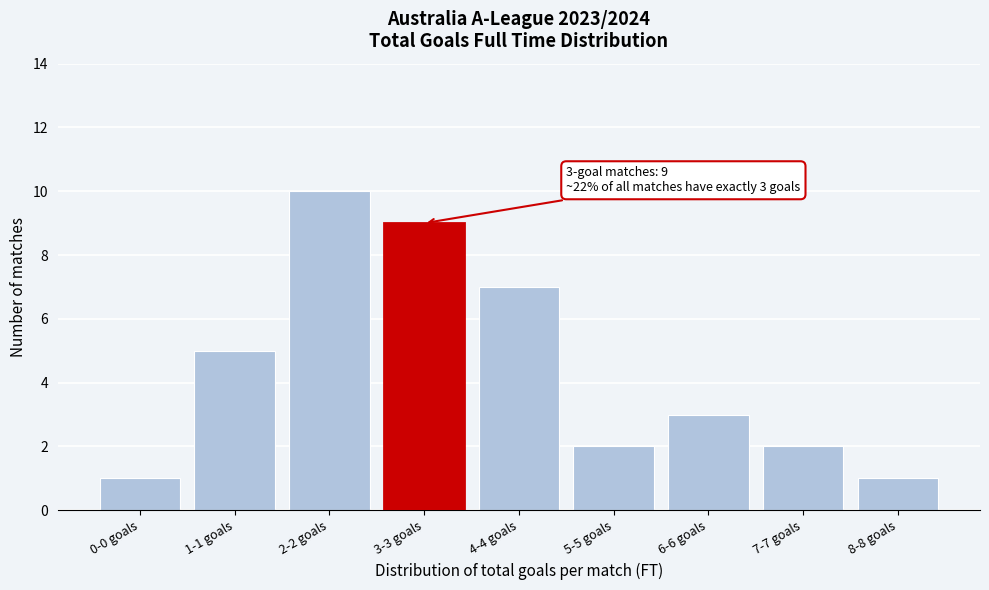

Reading left to right, list all the values displayed in this chart.

1	5	10	9	7	2	3	2	1